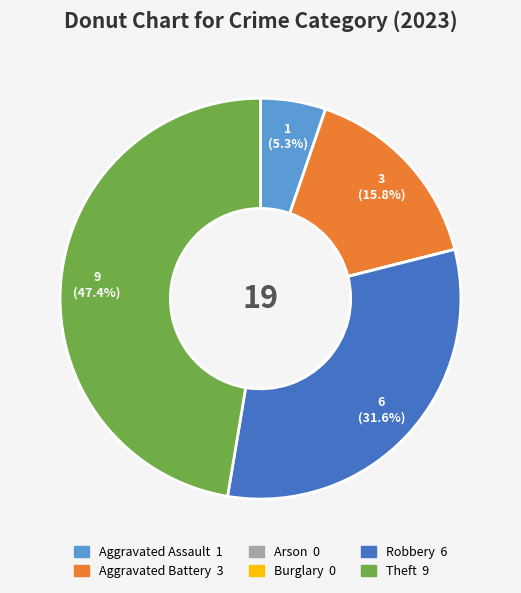

What percentage is NOT represented by Aggravated Battery?

84.2%